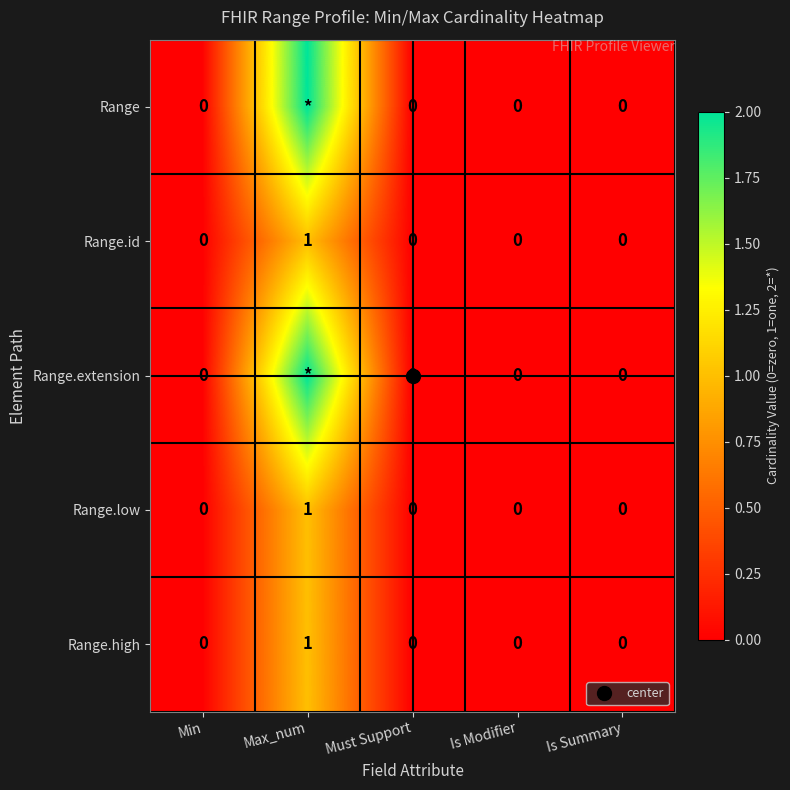

Where is Range.id nearest to the value 0?

Min